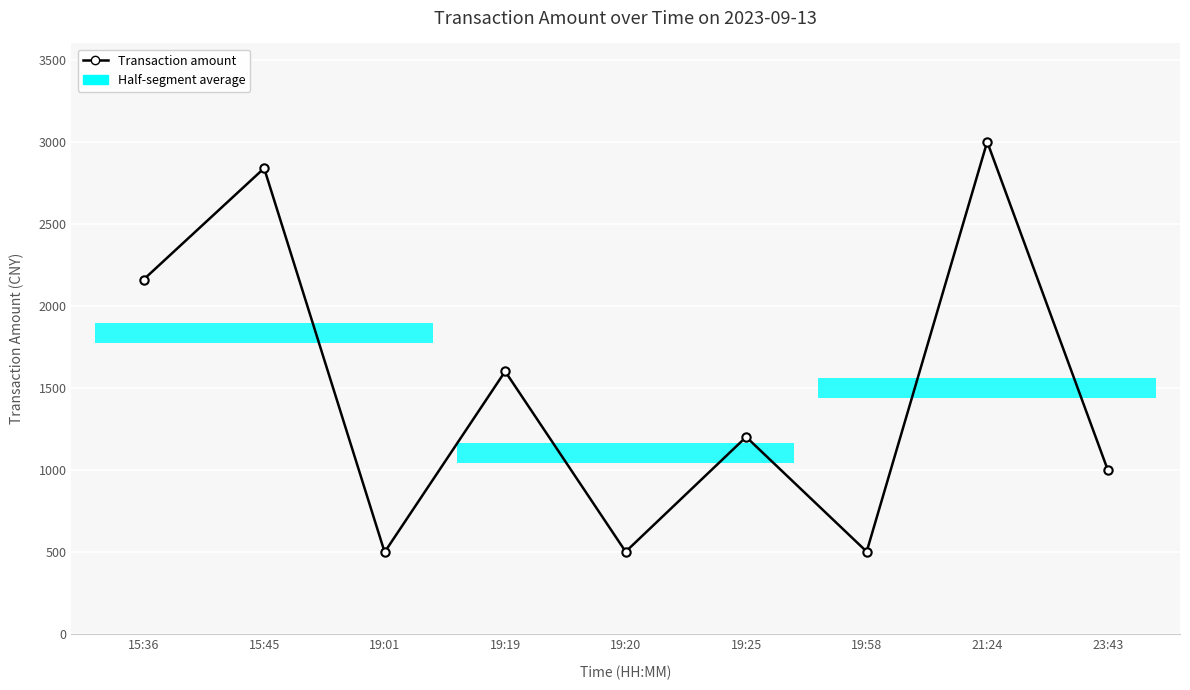

Is it true that the value at 23:43 is 383.8?

False